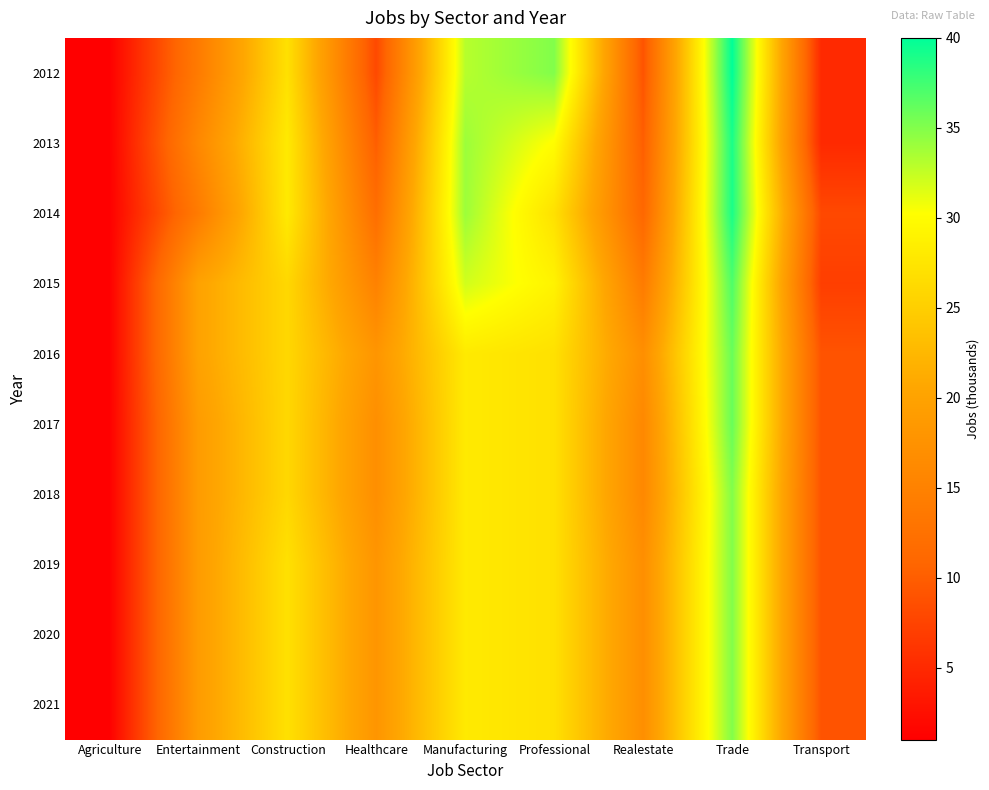

How many data points does each series have?

9